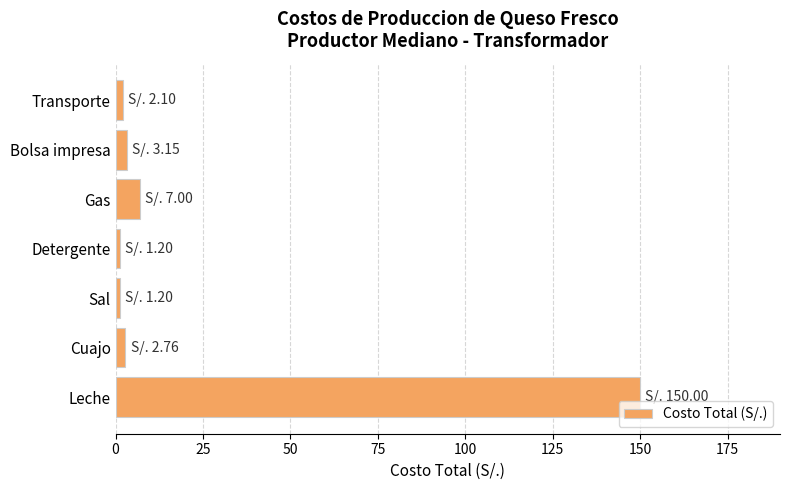

Between Cuajo and Gas, which is larger?

Gas